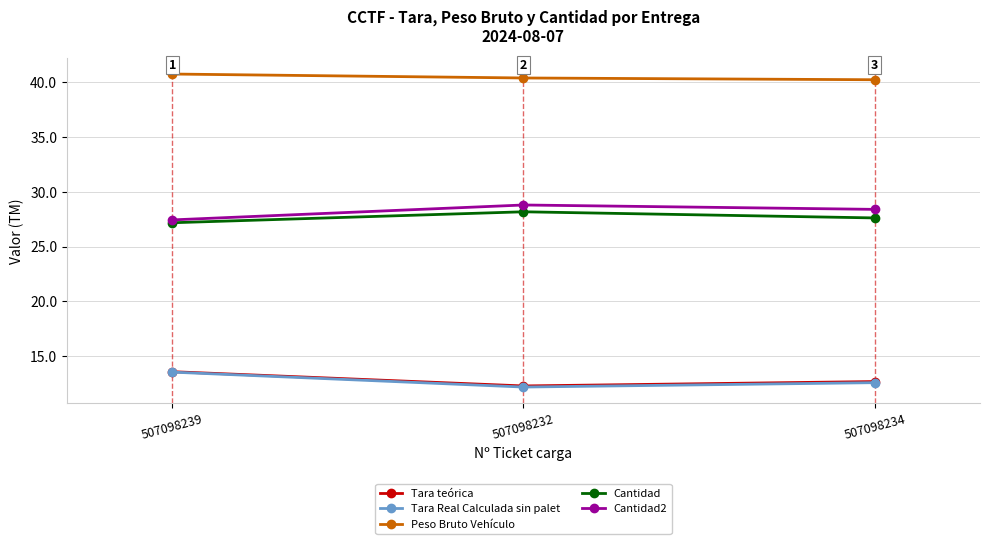

What are all the series names shown in the legend?

Tara teórica, Tara Real Calculada sin palet, Peso Bruto Vehículo, Cantidad, Cantidad2